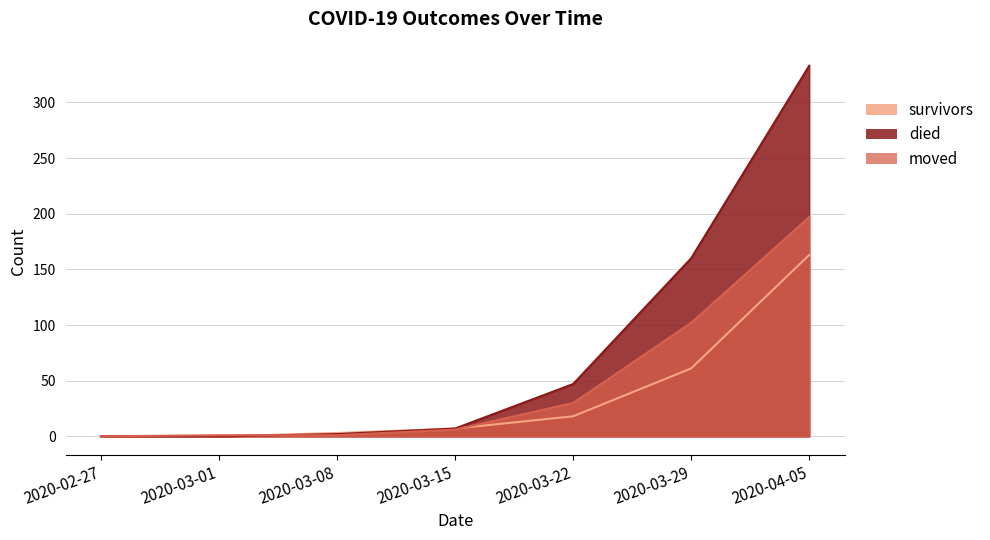

How many values in the survivors series are below 7?

3